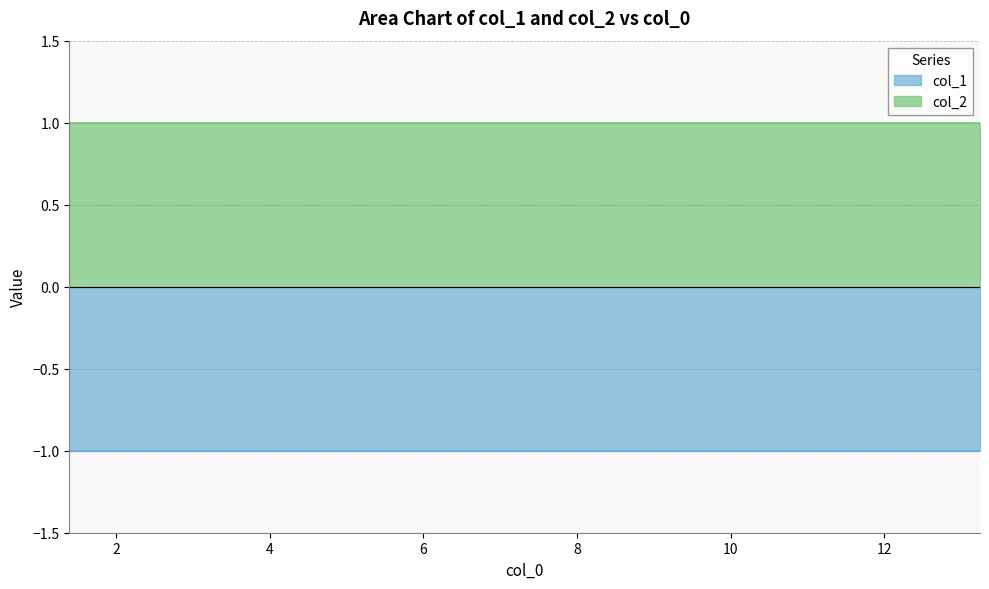

How many lines are shown in the chart?

2